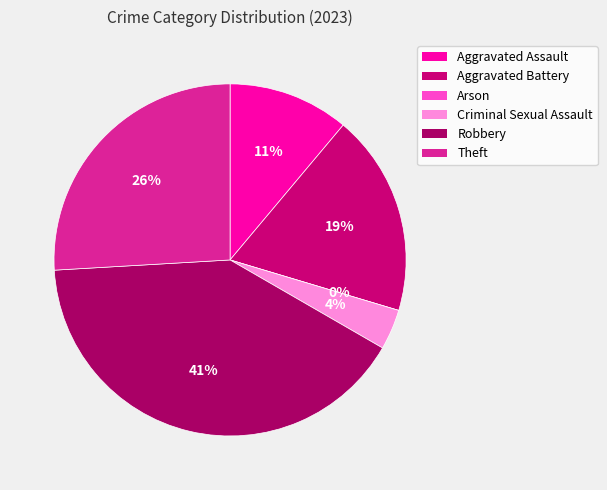

Is the sum of Criminal Sexual Assault and Aggravated Assault greater than half?

No